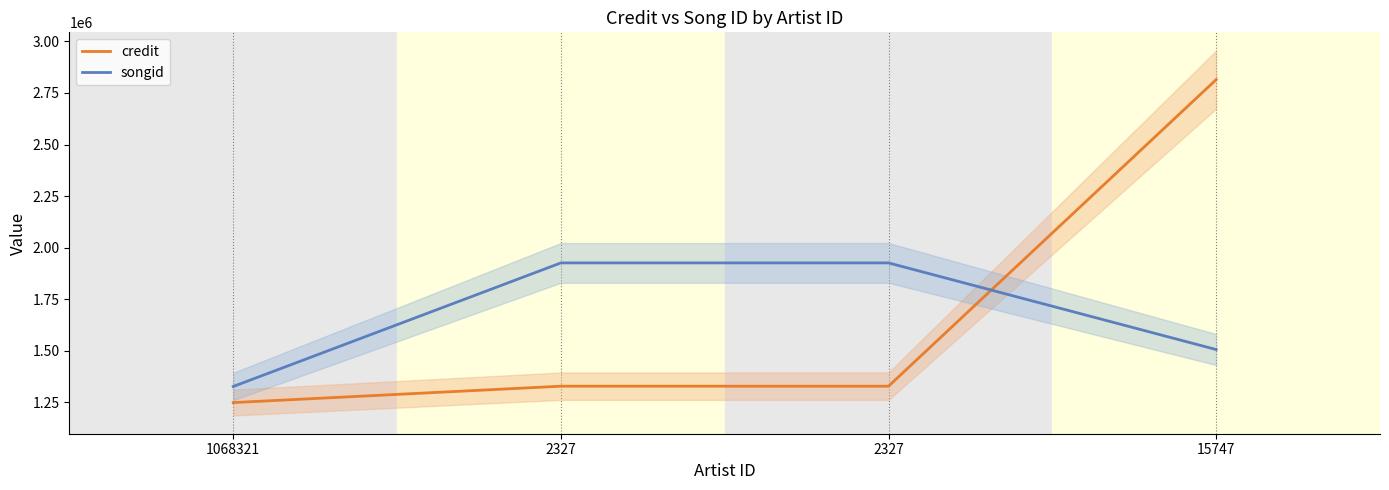

True or false: songid has more than 2 interior local peaks.

False